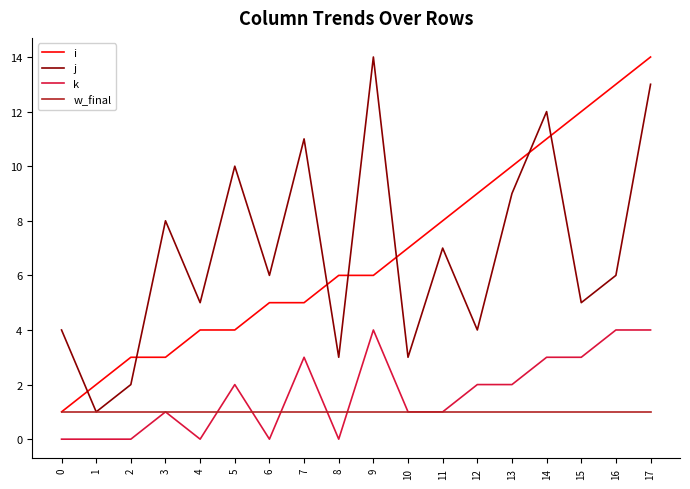

True or false: k and j cross at least once.

False